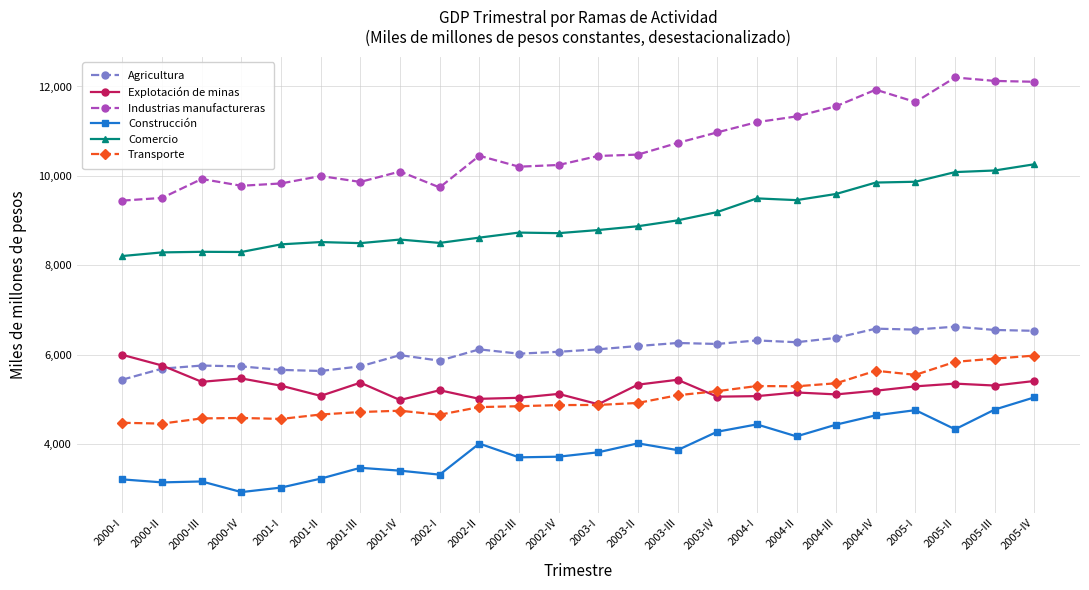

What is the difference between the maximum and second lowest values in the Comercio series?

1971